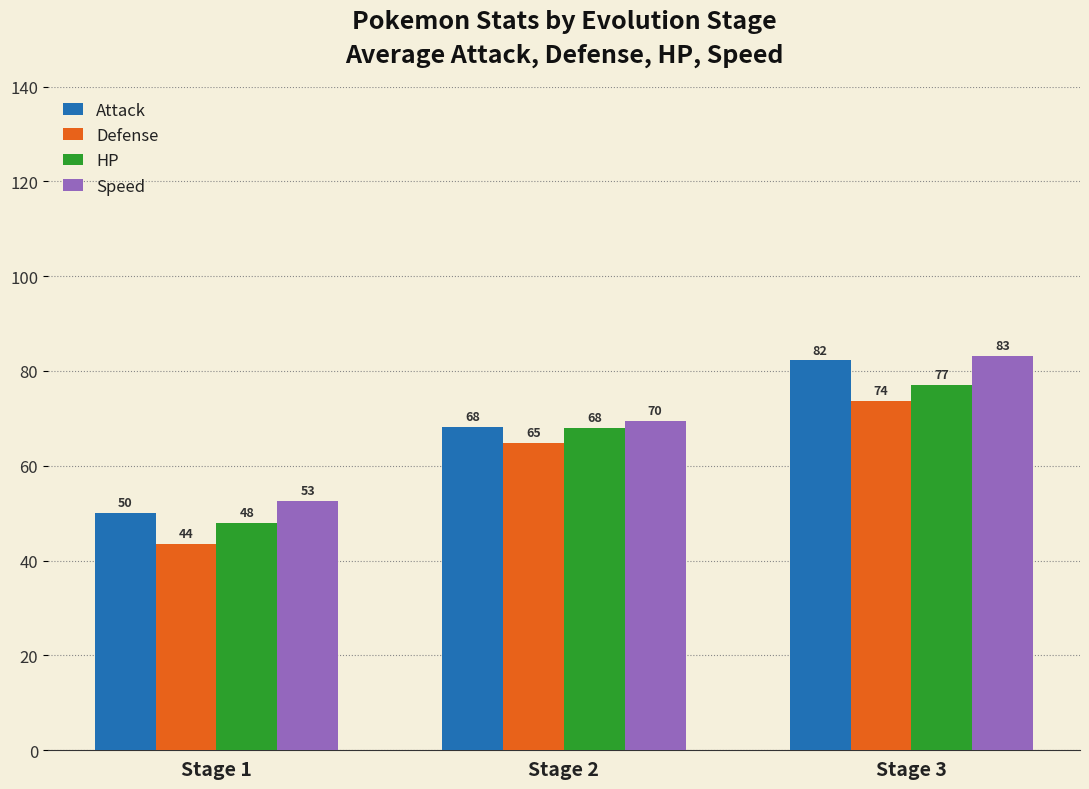

What is the minimum value shown in the chart?

43.5